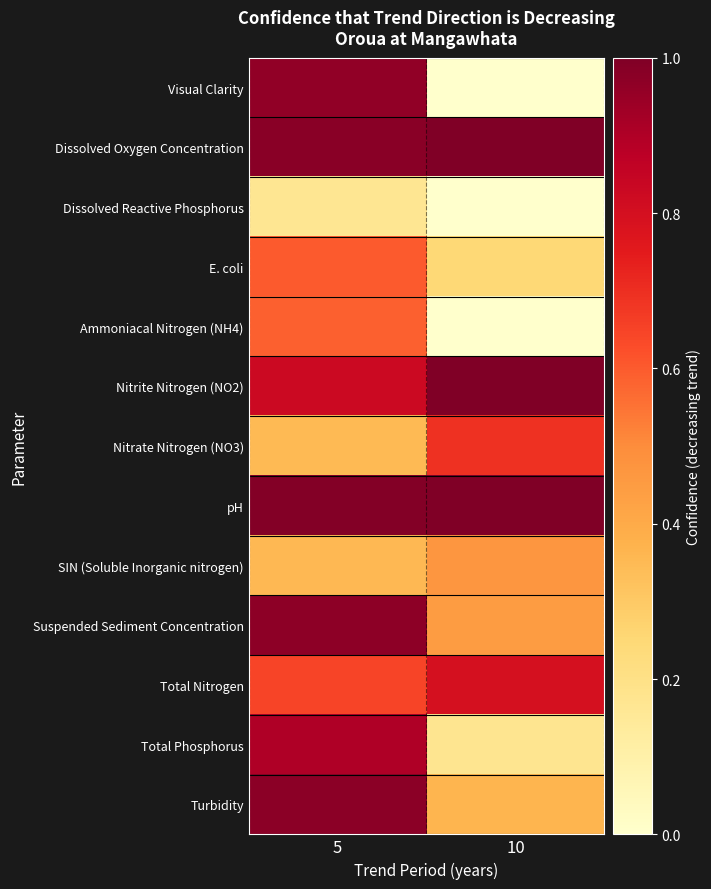

At which category is the sum across all series the highest?

5